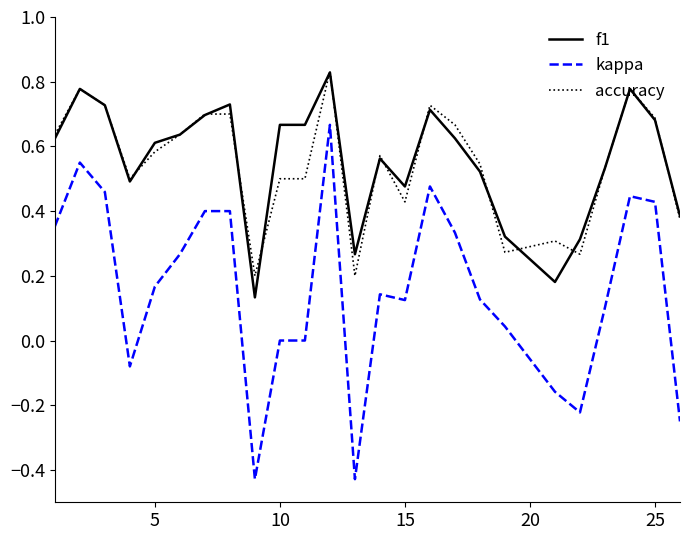

True or false: kappa and f1 intersect in this chart.

False